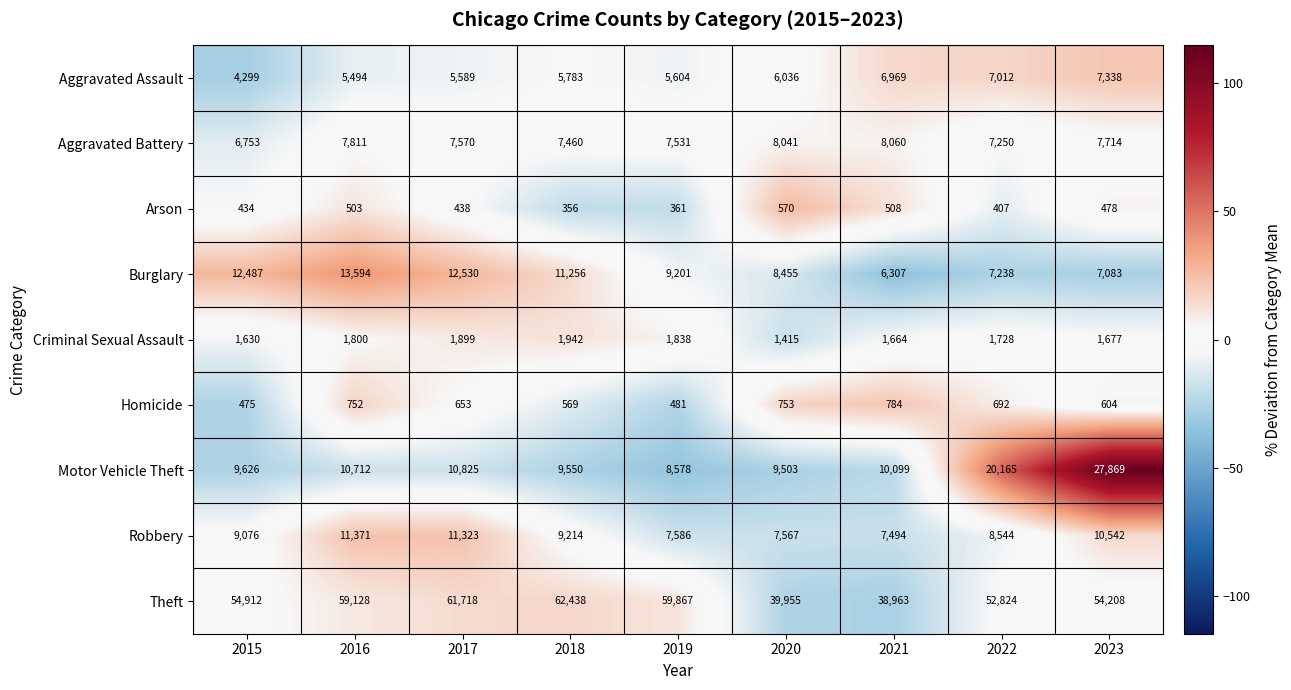

What value does the Burglary series have at 2023?

7083